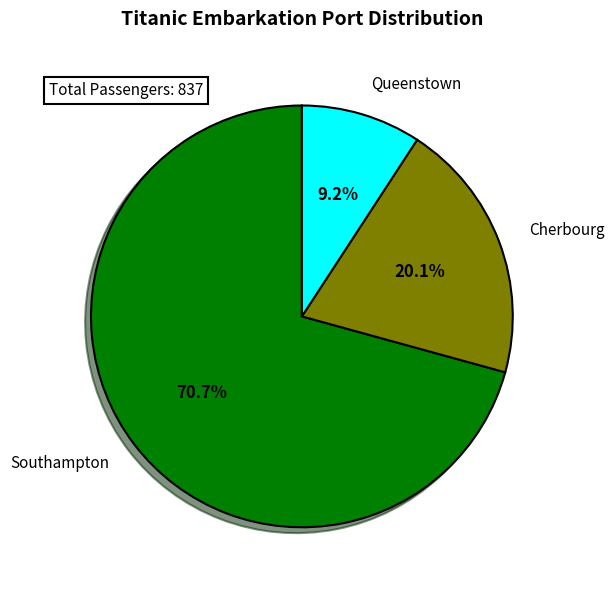

Is Queenstown the majority of the pie?

No